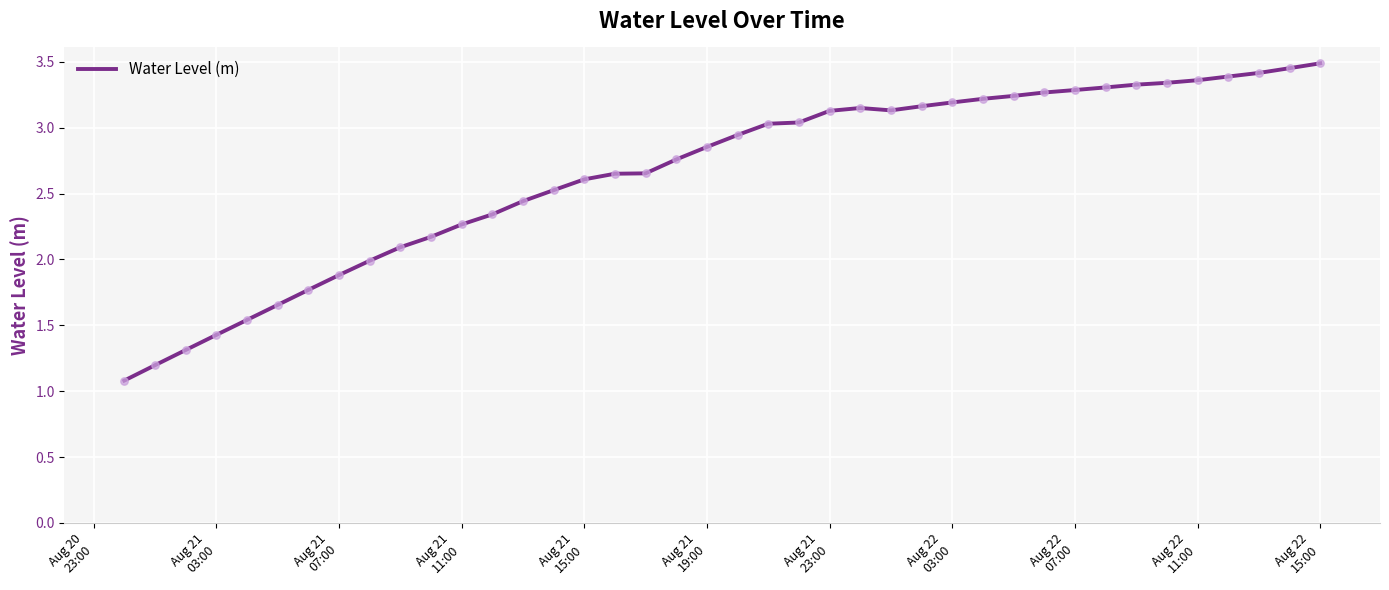

What is the minimum value shown in the chart?

1.1